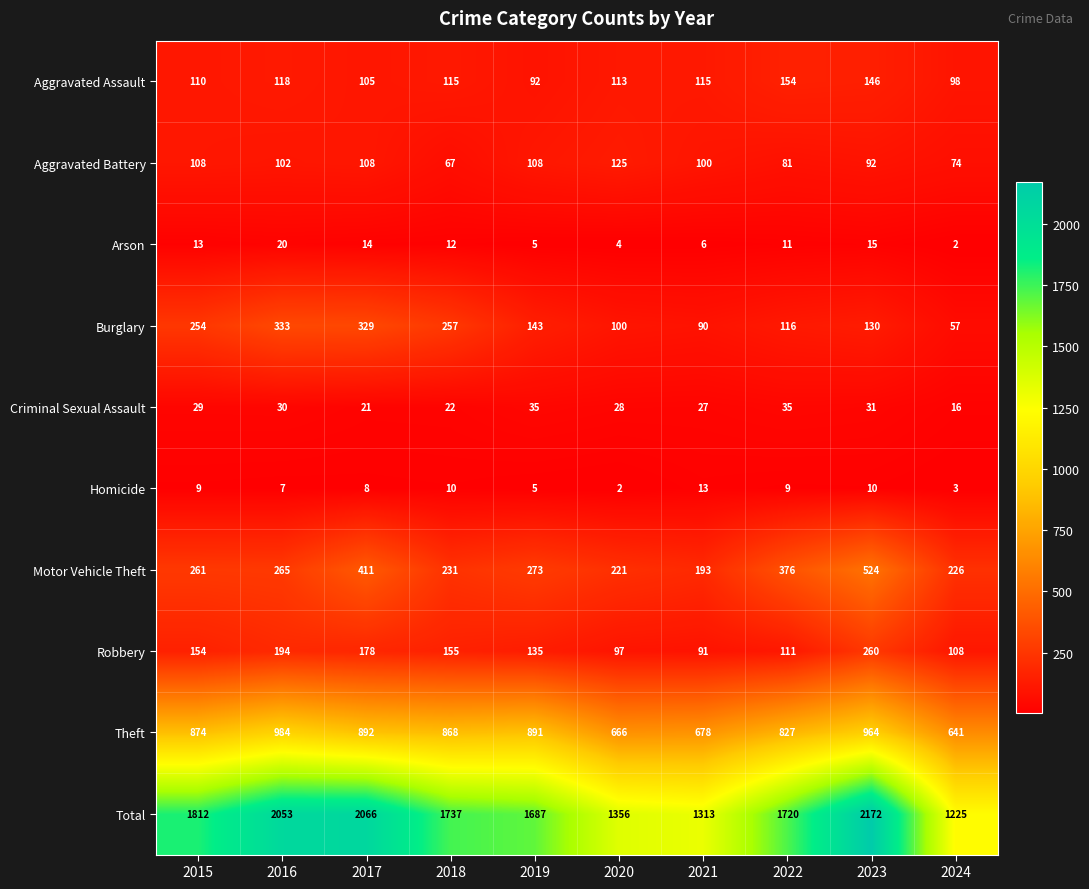

How many distinct data groups are displayed?

10